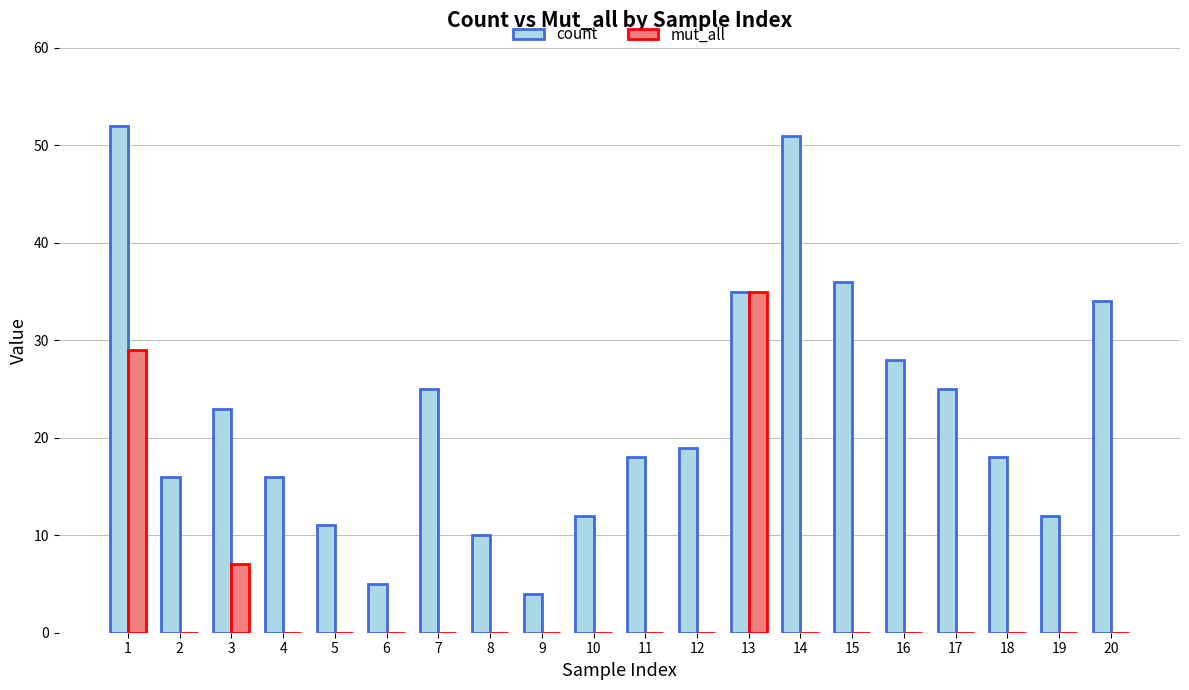

At which label does count first exceed 19?

1